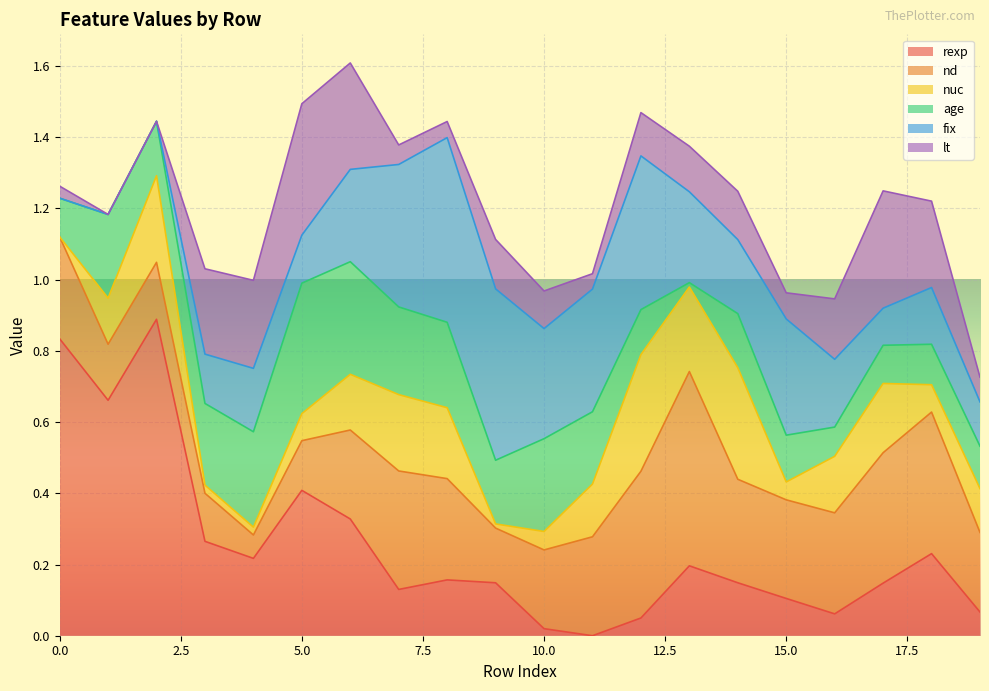

What is the total value across all series at 16?

0.9